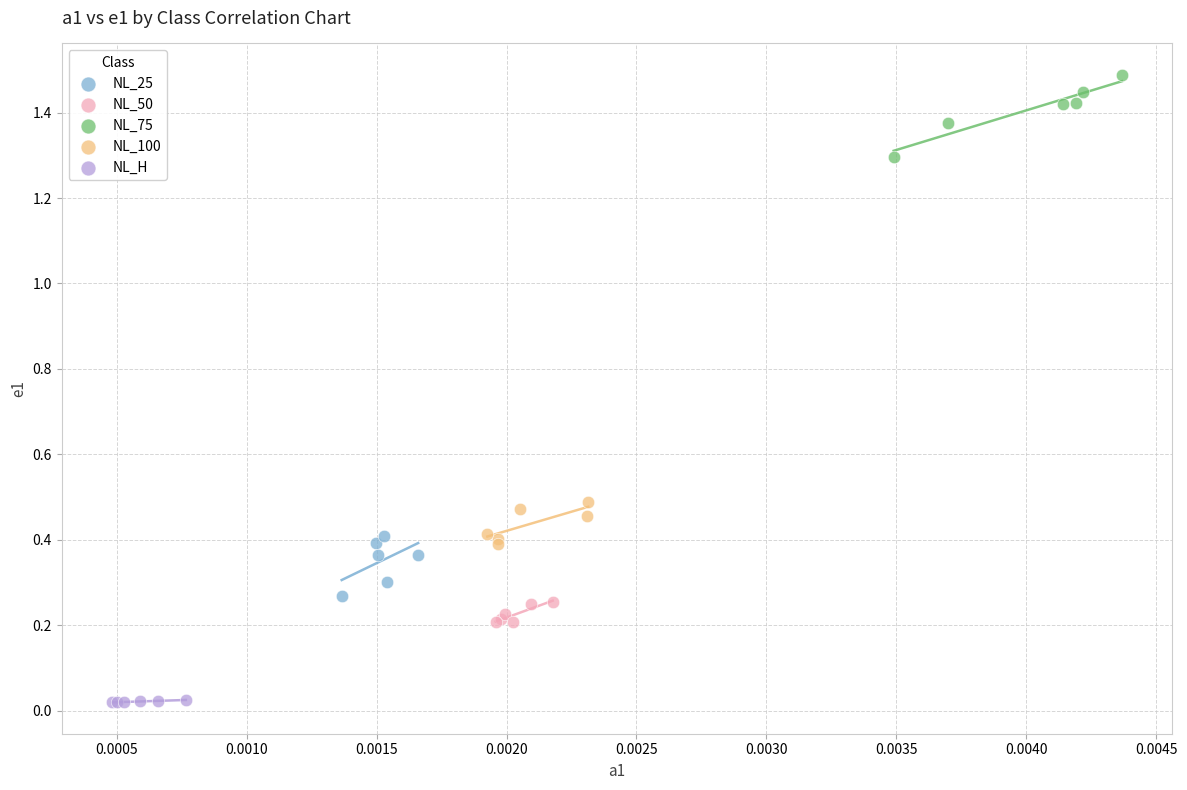

Which series reaches the maximum Y coordinate?

NL_75